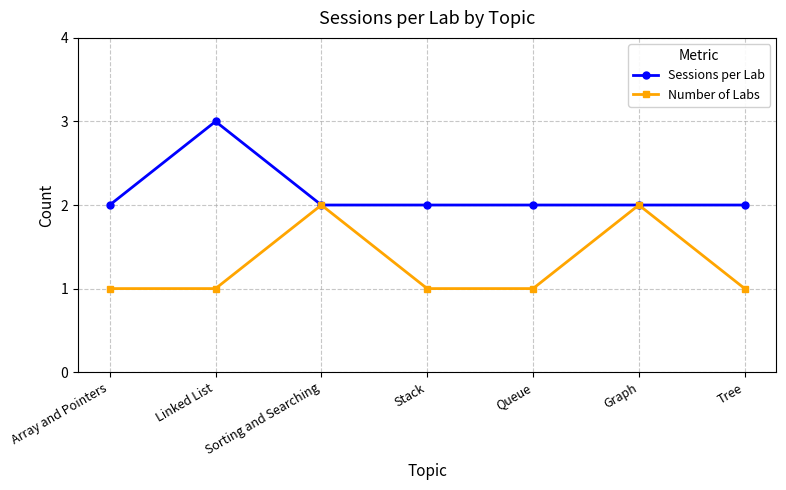

What is the difference between the second highest and second lowest values in the Number of Labs series?

1